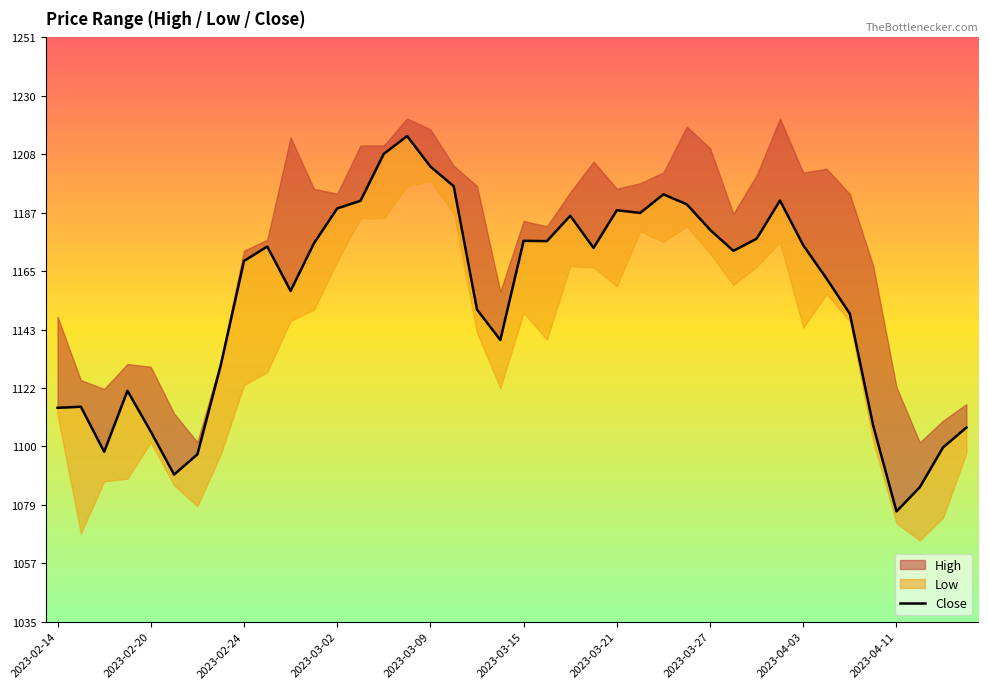

Reading left to right, what are all the values shown in this chart?

1115.0	1115.4	1098.7	1121.3	1106.2	1090.3	1097.8	1130.6	1169.3	1174.6	1158.2	1175.8	1188.7	1191.5	1208.9	1215.5	1204.2	1196.9	1151.3	1140.1	1176.7	1176.6	1186.0	1174.1	1188.0	1187.0	1193.9	1190.2	1180.8	1173.0	1177.5	1191.6	1175.1	1162.8	1149.7	1108.4	1076.7	1085.6	1100.4	1107.7